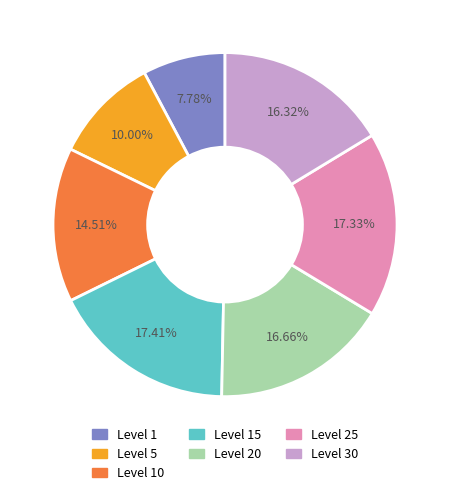

Is there any slice that represents more than half of the pie?

No